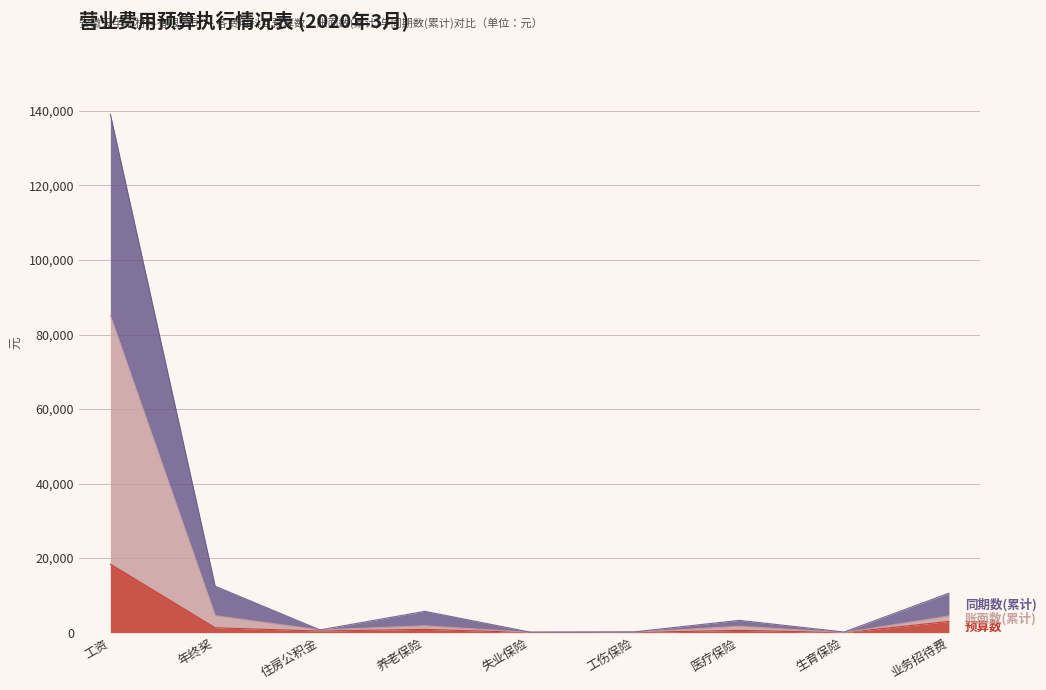

How many series are shown in this chart?

3